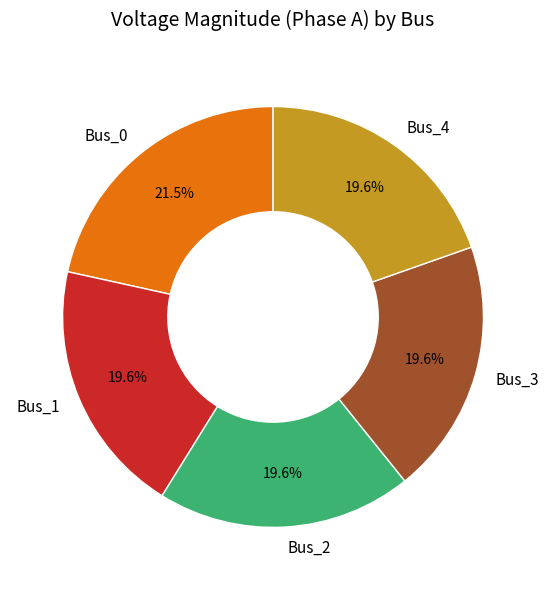

Which category has the biggest portion of the pie?

Bus_0